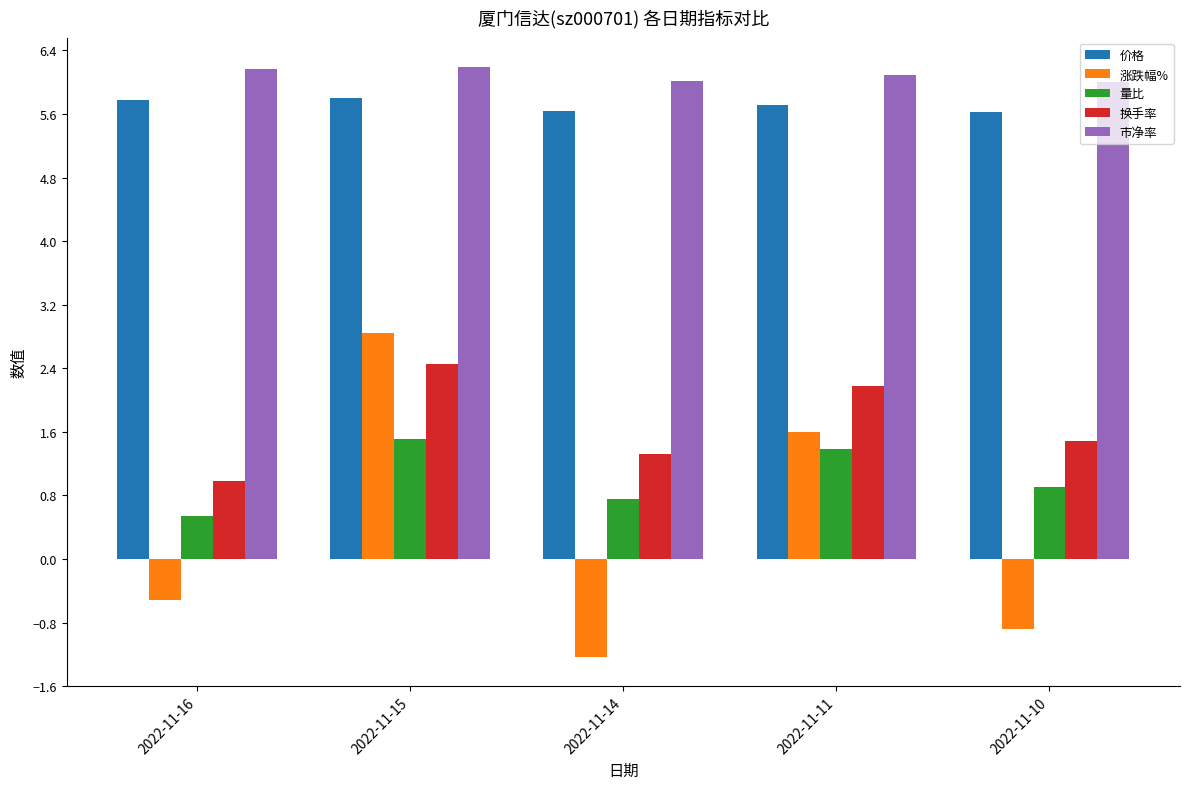

How many groups of bars are there?

5